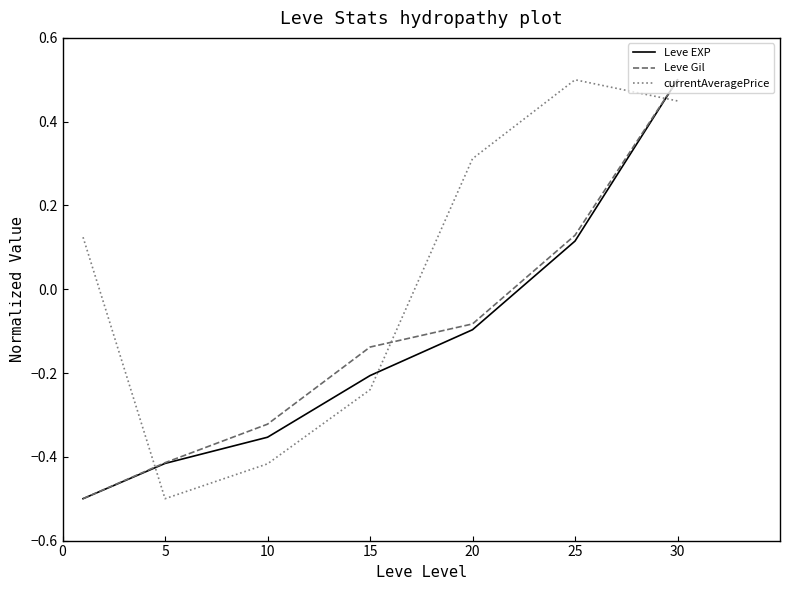

After their last crossing, which series has the higher values: Leve EXP or currentAveragePrice?

Leve EXP